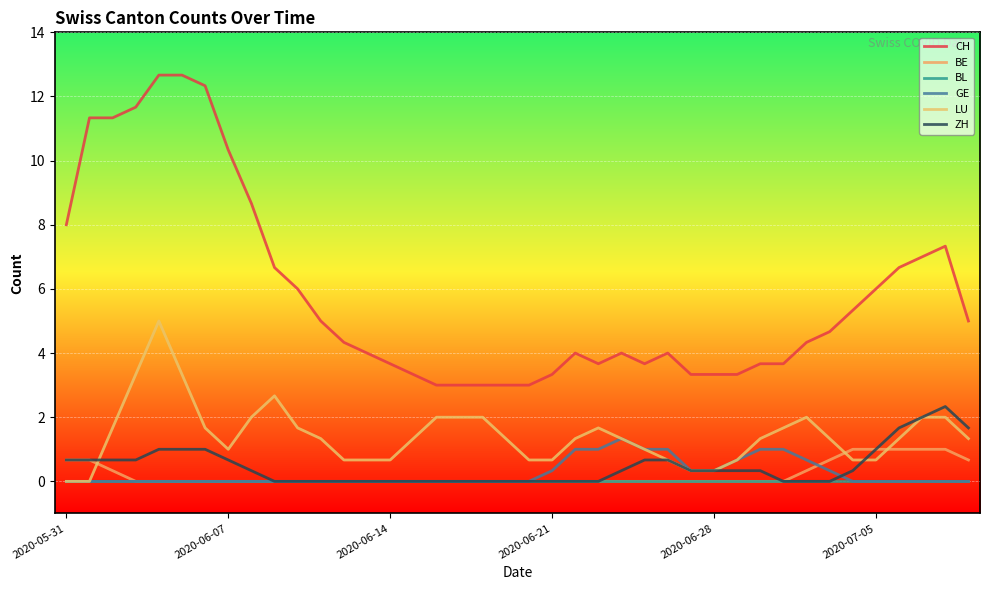

Count the number of data series in this chart.

6